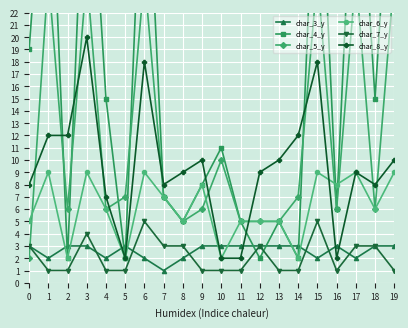

True or false: char_8_y and char_7_y intersect in this chart.

False